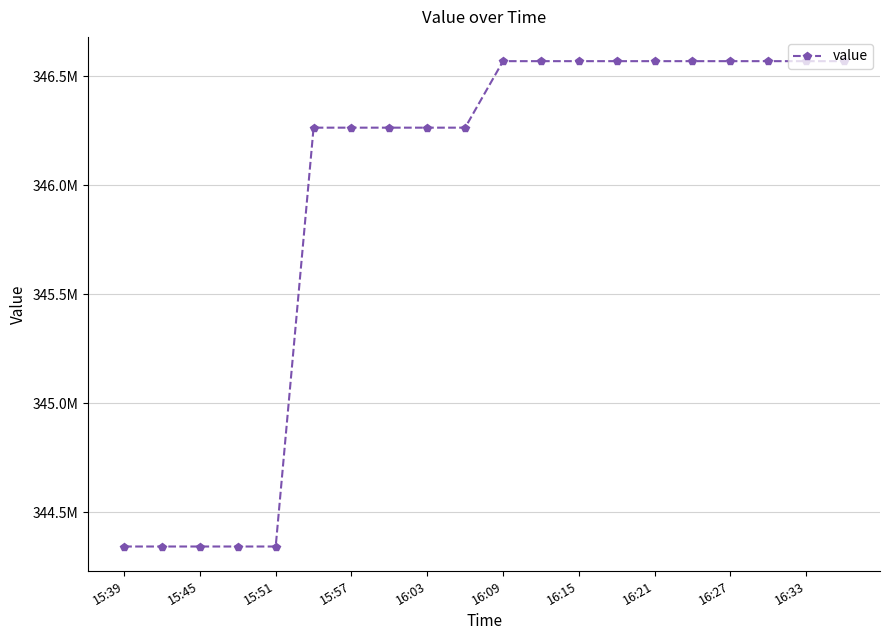

Does the chart have visible grid lines?

Yes